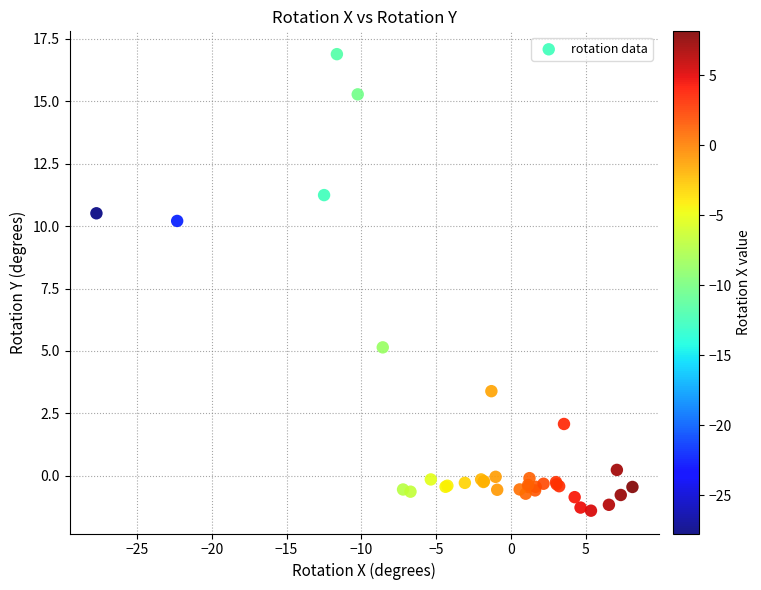

What Y value in the scatter plot is closest to 7?

5.1